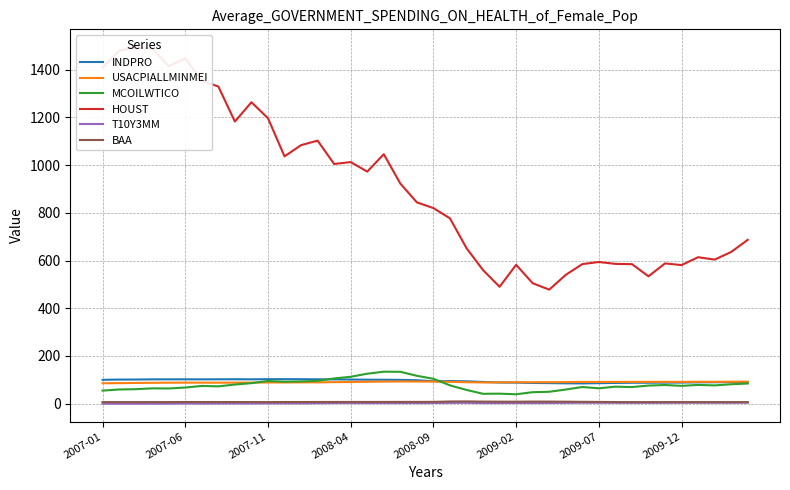

True or false: T10Y3MM and MCOILWTICO cross at least once.

False